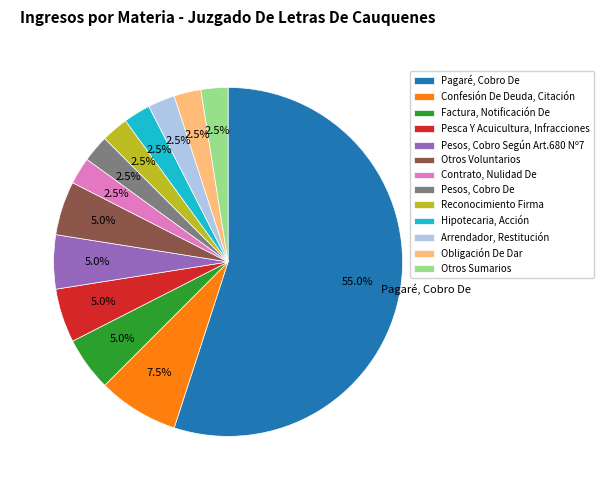

Is it true that Otros Voluntarios is 5% of the pie?

True